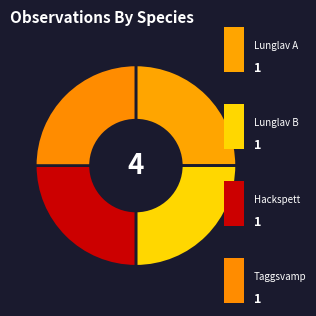

How many slices are in this pie chart?

4